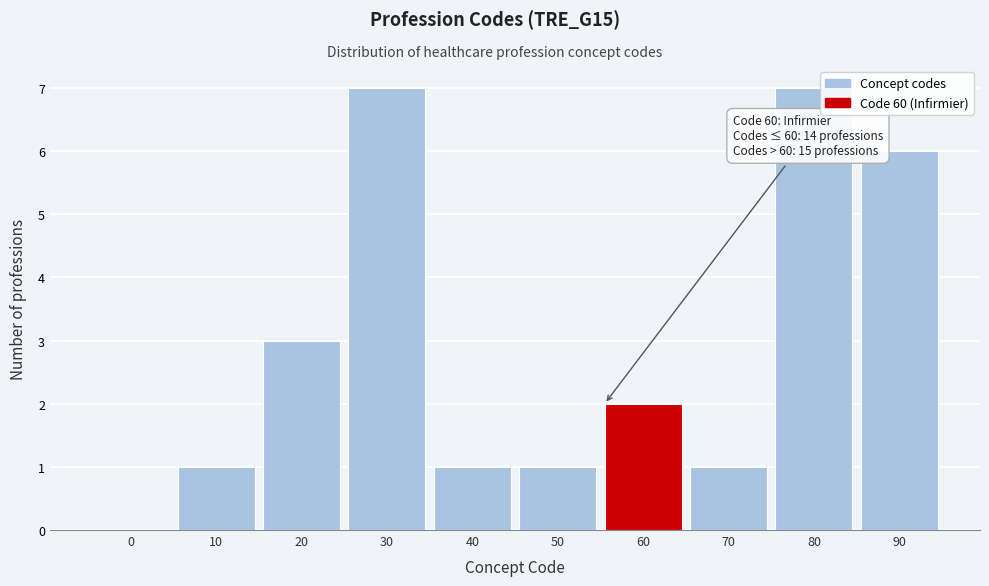

Reading right to left, extract all data points from this chart.

90=6	80=7	70=1	60=2	50=1	40=1	30=7	20=3	10=1	0=0